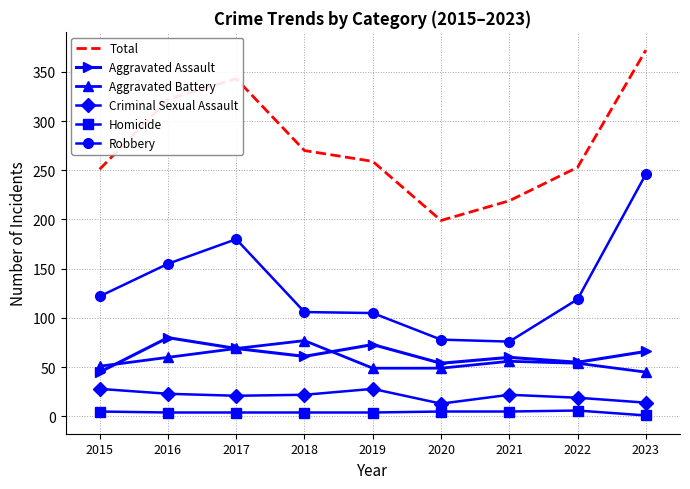

What is the difference between the Criminal Sexual Assault values at 2023 and 2022?

5